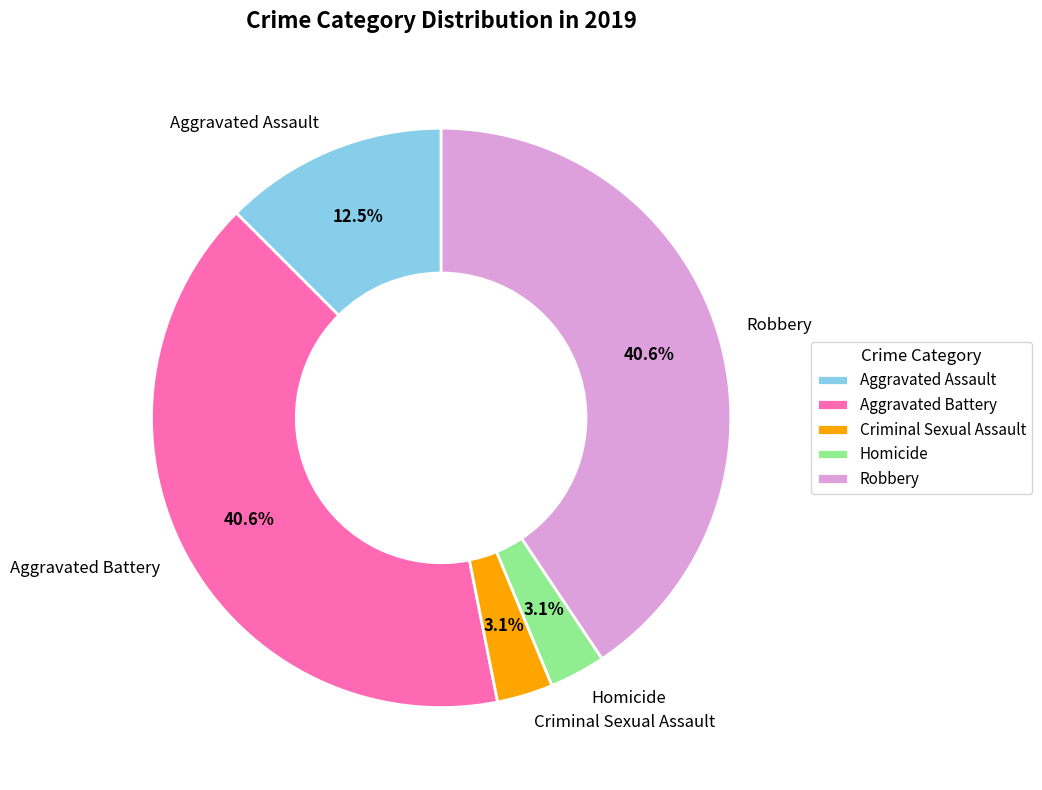

To the nearest percent, what percentage of the pie is Criminal Sexual Assault?

3%